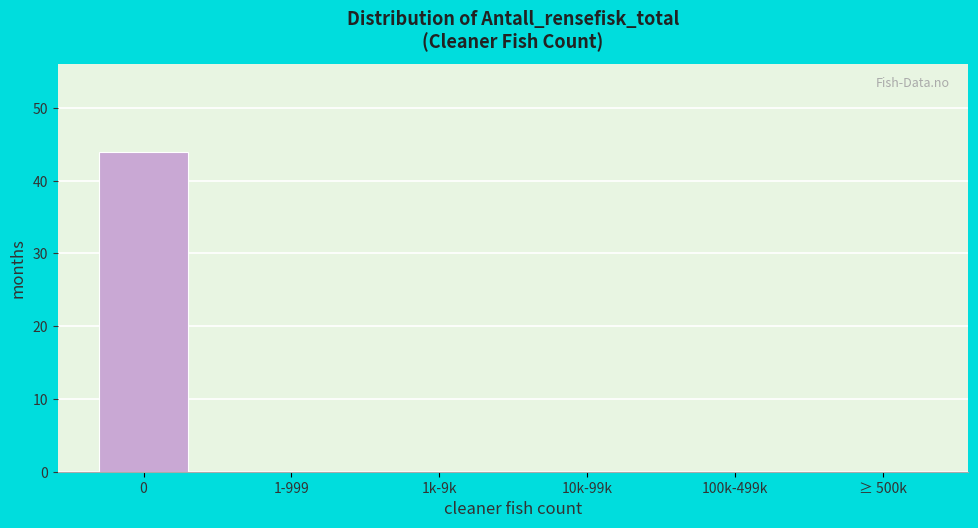

Reading left to right, what are all the values shown in this chart?

0=44	1-999=0	1k-9k=0	10k-99k=0	100k-499k=0	≥ 500k=0